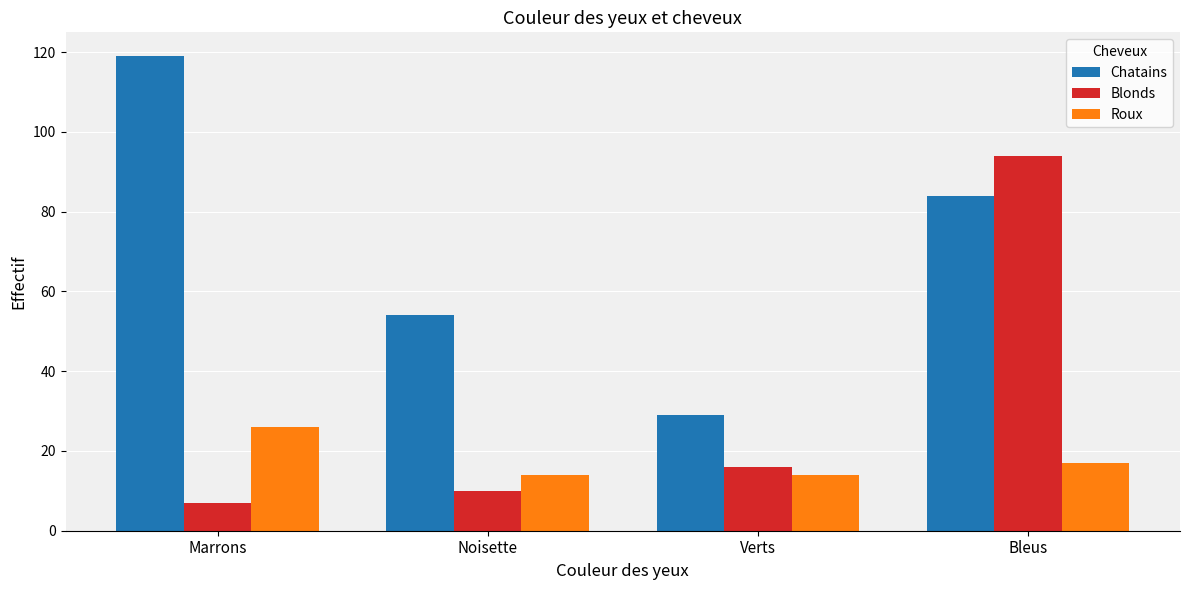

What is the difference between the Chatains values at Verts and Bleus?

55